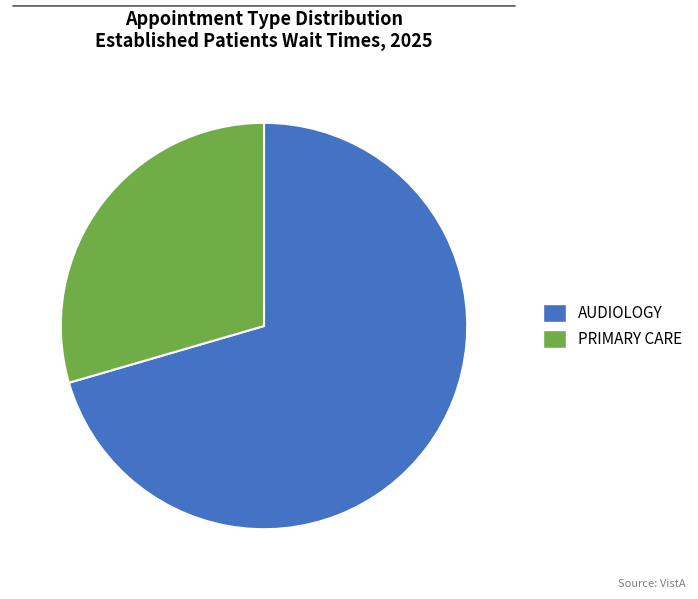

How many segments does this pie chart have?

2